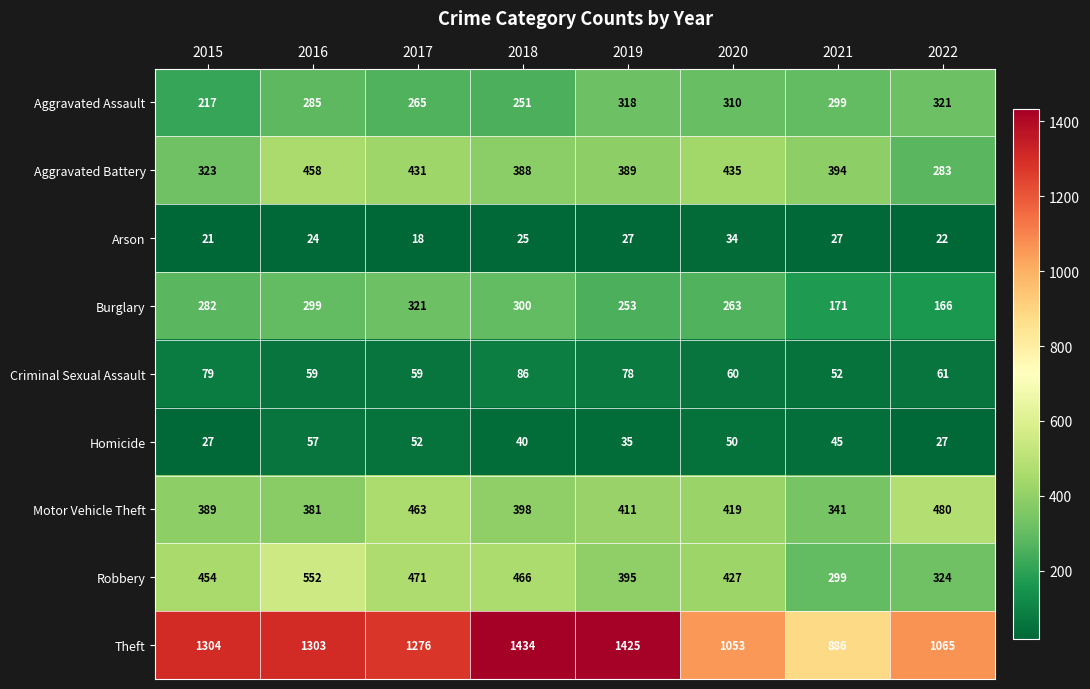

The Criminal Sexual Assault series shows 52 at 2021. True or false?

True